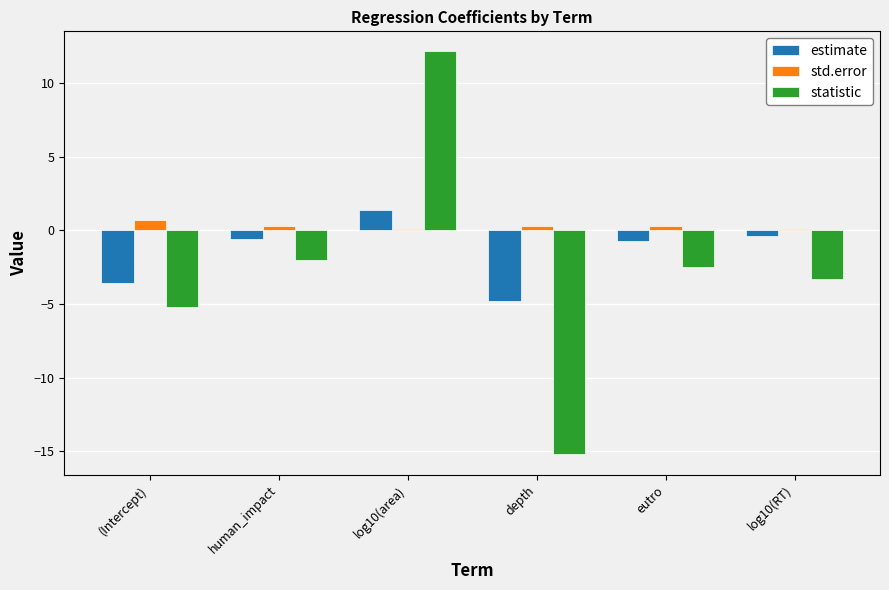

Between (Intercept) and log10(RT), which series saw the biggest shift?

estimate